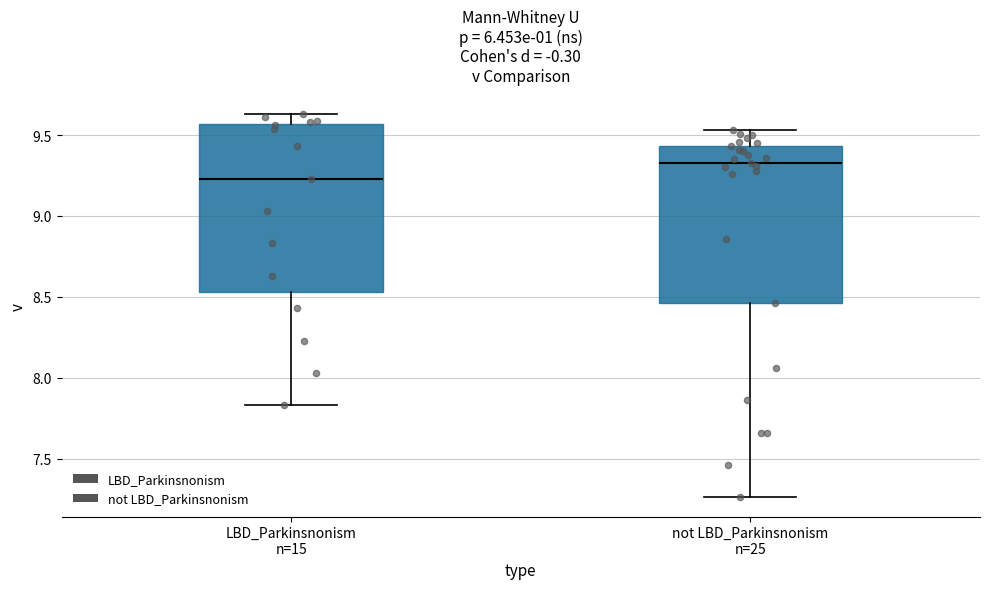

Reading left to right, read every box against the y-axis: the position of its median line, the range the box covers, and the ends of its whiskers. The values are not printed on the chart, so give them approximately, as read against the axis.

LBD_Parkinsnonism n=15: median 9.25, box 8.55 to 9.55, whiskers 7.85 to 9.65
not LBD_Parkinsnonism n=25: median 9.35, box 8.45 to 9.45, whiskers 7.25 to 9.55